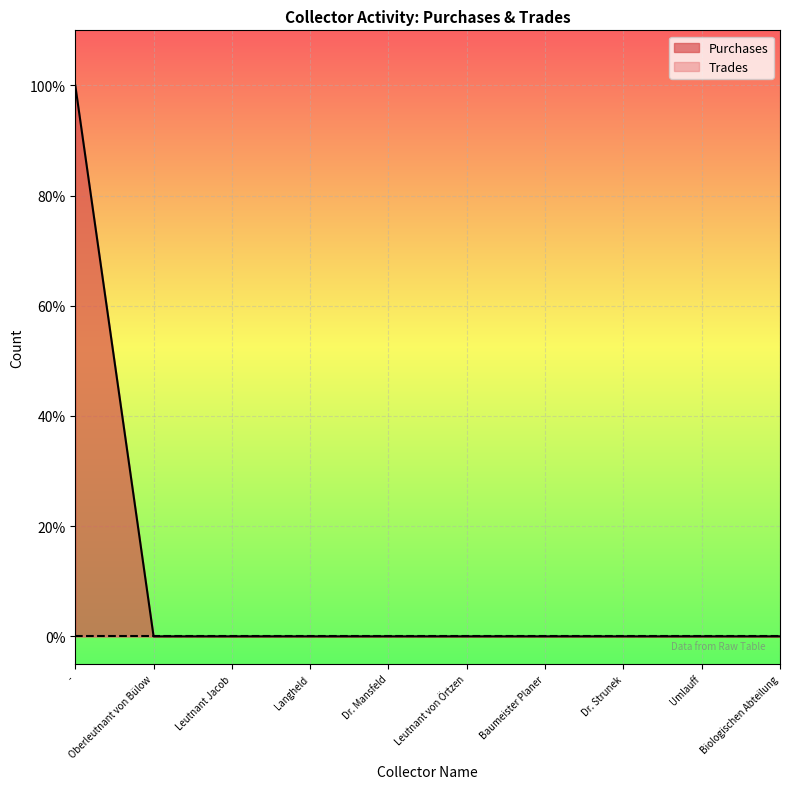

Reading left to right, what are all the values shown in this chart?

-=1	Oberleutnant von Bülow=0	Leutnant Jacob=0	Langheld=0	Dr. Mansfeld=0	Leutnant von Örtzen=0	Baumeister Planer=0	Dr. Strunek=0	Umlauff=0	Biologischen Abteilung=0